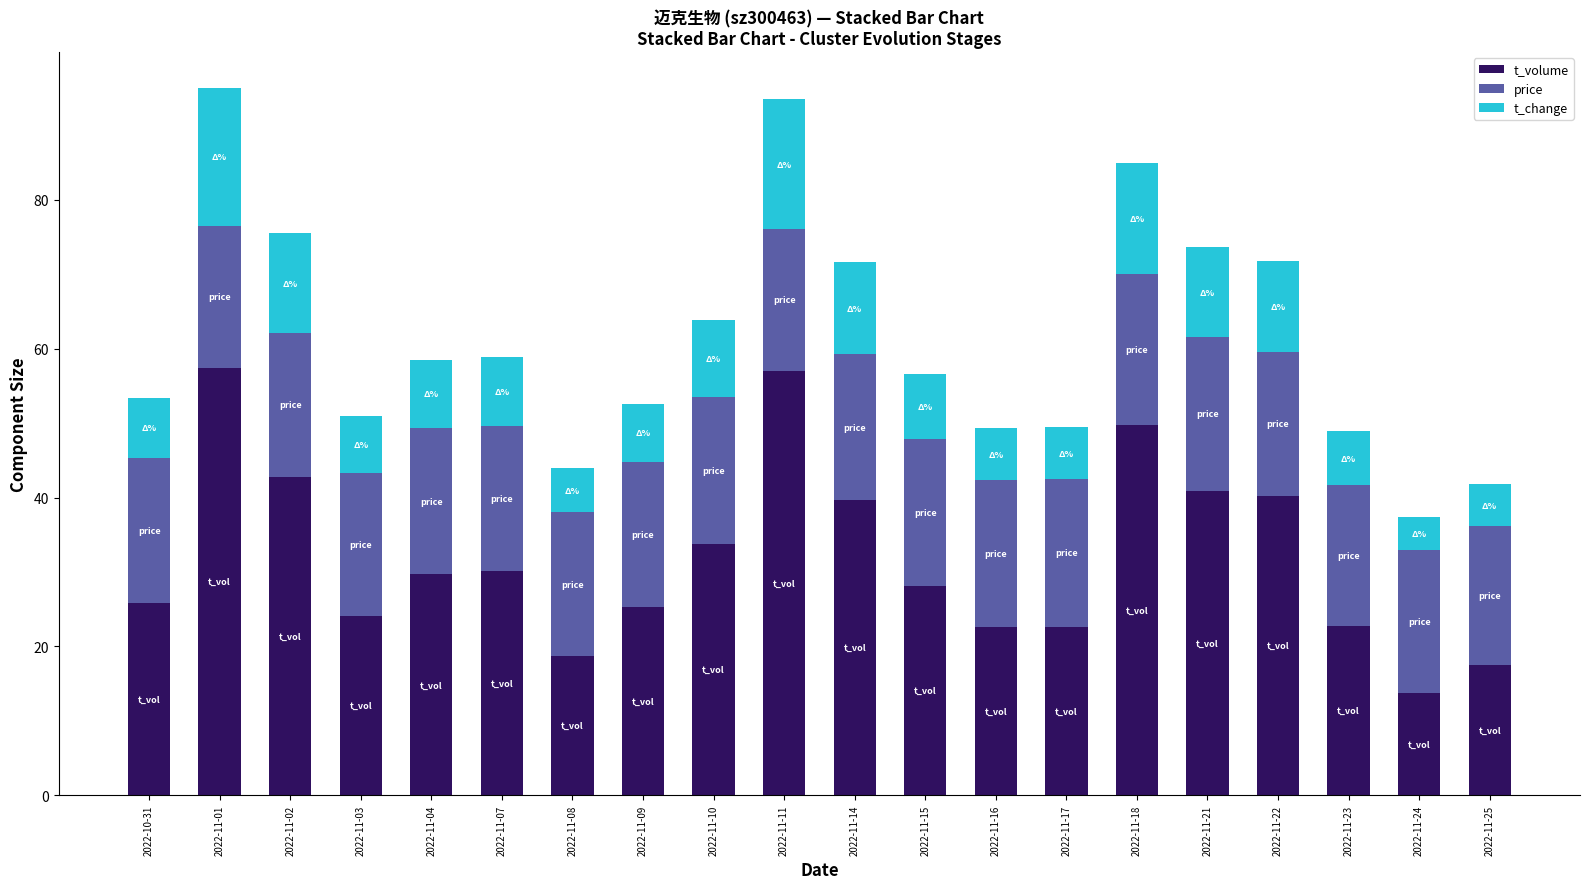

What is the total value across all series at 2022-11-08?

44.0